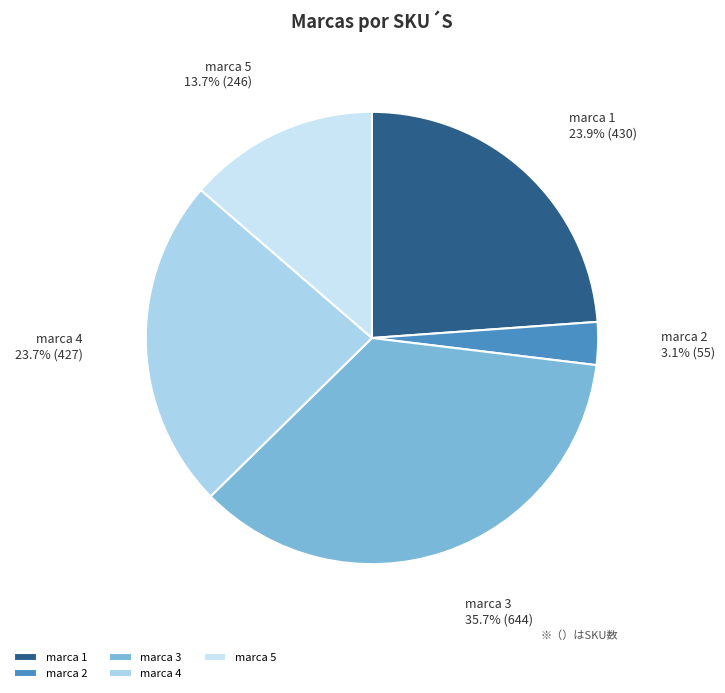

Which category has the smallest portion of the pie?

marca 2